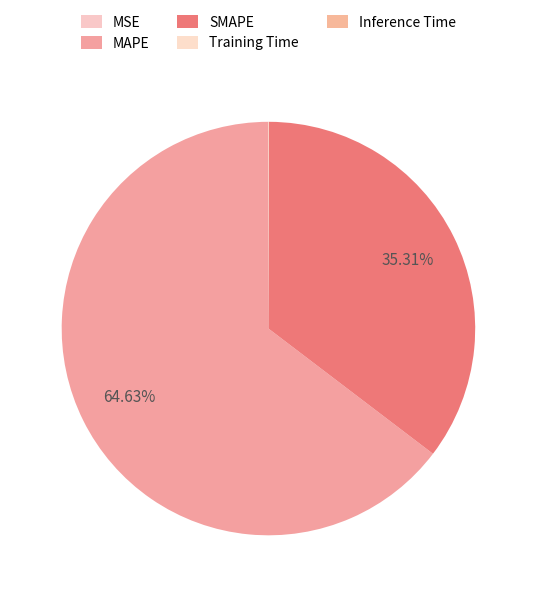

Is there a majority slice in this chart?

Yes